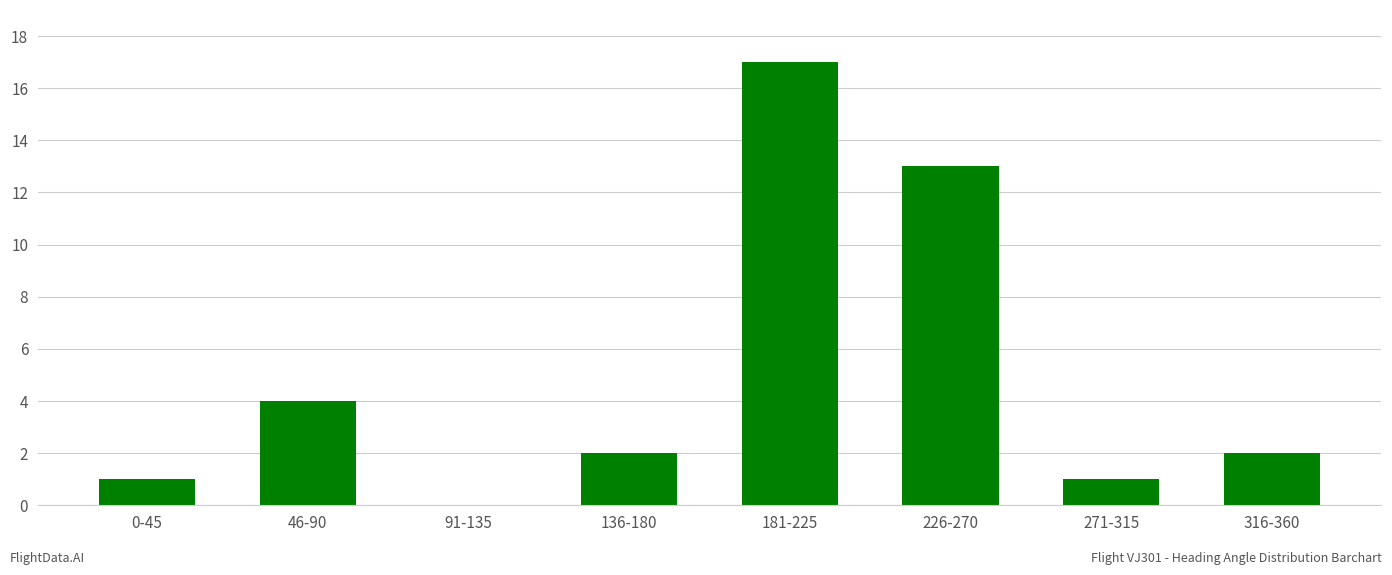

What is the sum of the values at 91-135 and 46-90?

4